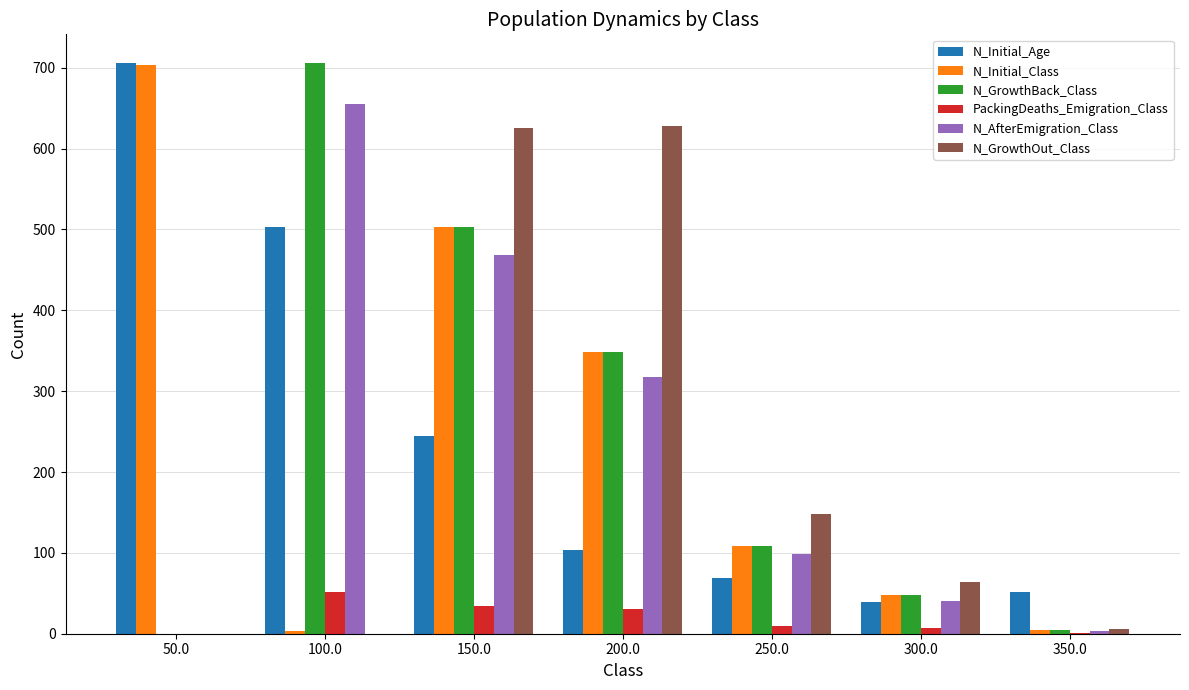

Does the chart contain stacked bars?

No